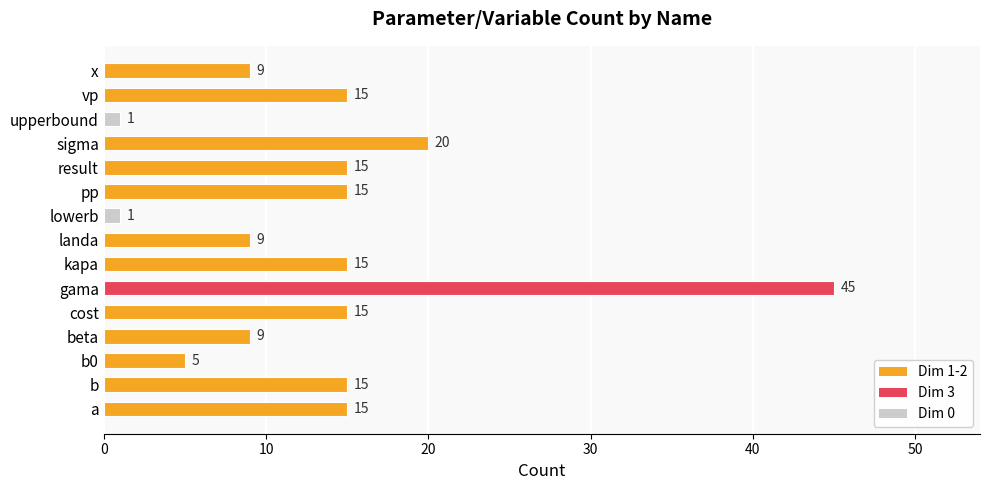

What is the difference between the second highest and second lowest values?

19